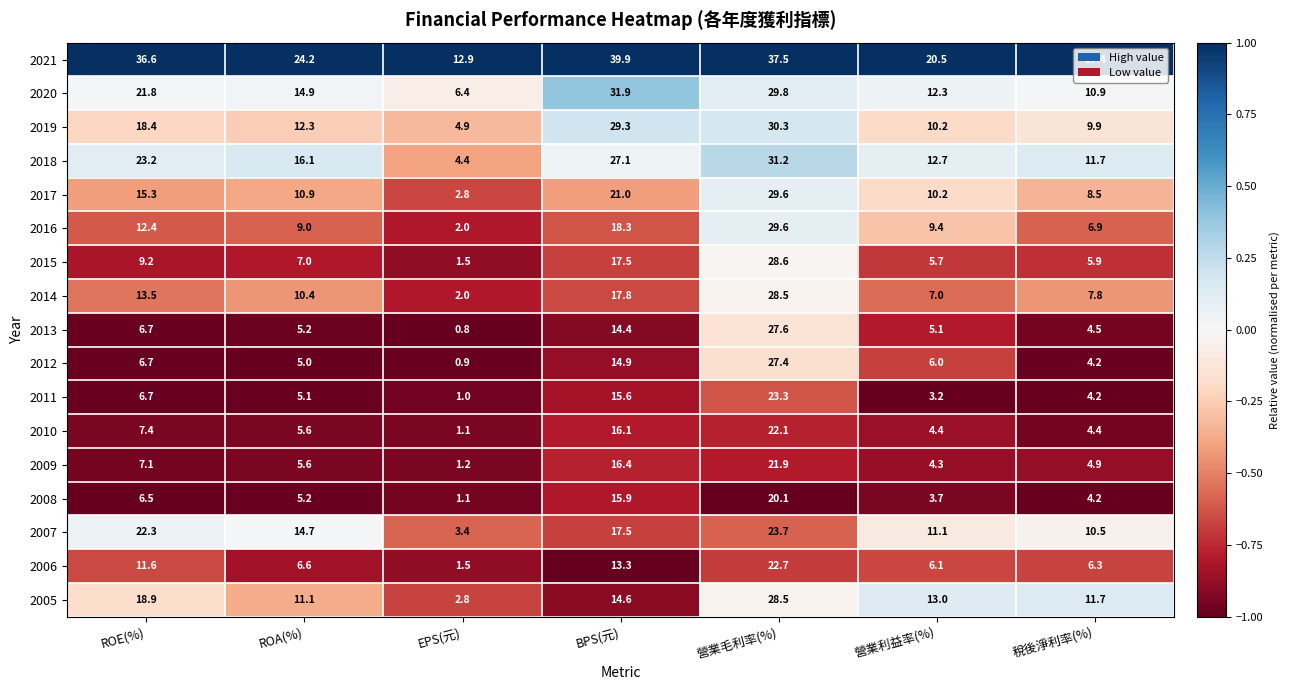

True or false: 2014 has a value of 9.5 at 營業利益率(%).

False